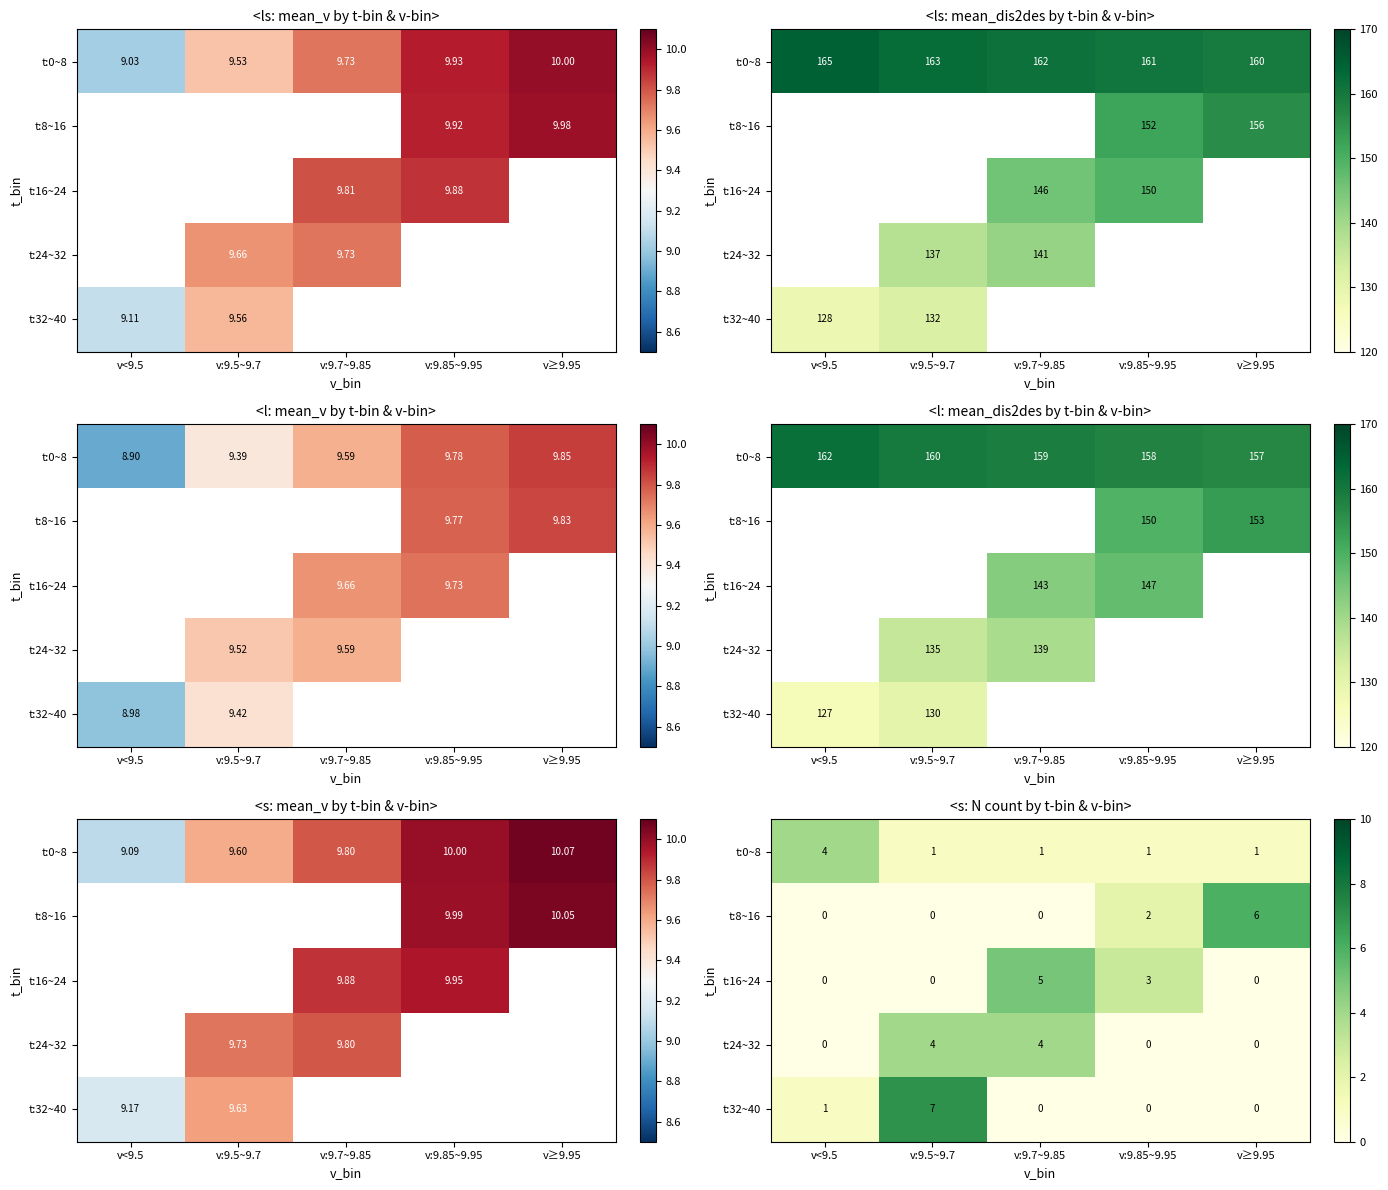

Is it true that t:32~40 equals 0 at v:9.85~9.95?

True